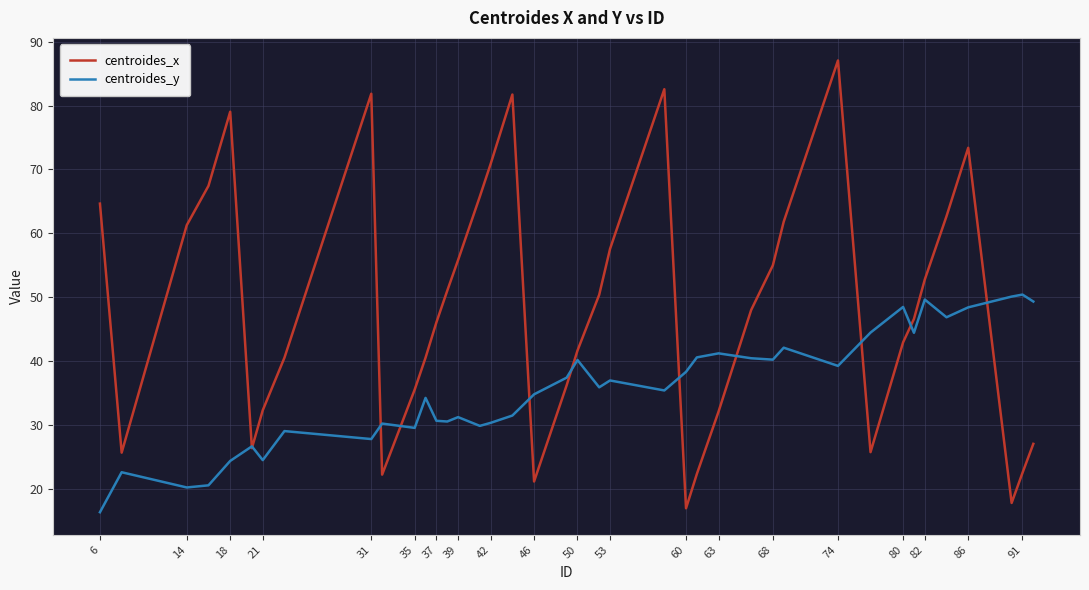

Which series has the largest range (max minus min)?

centroides_x